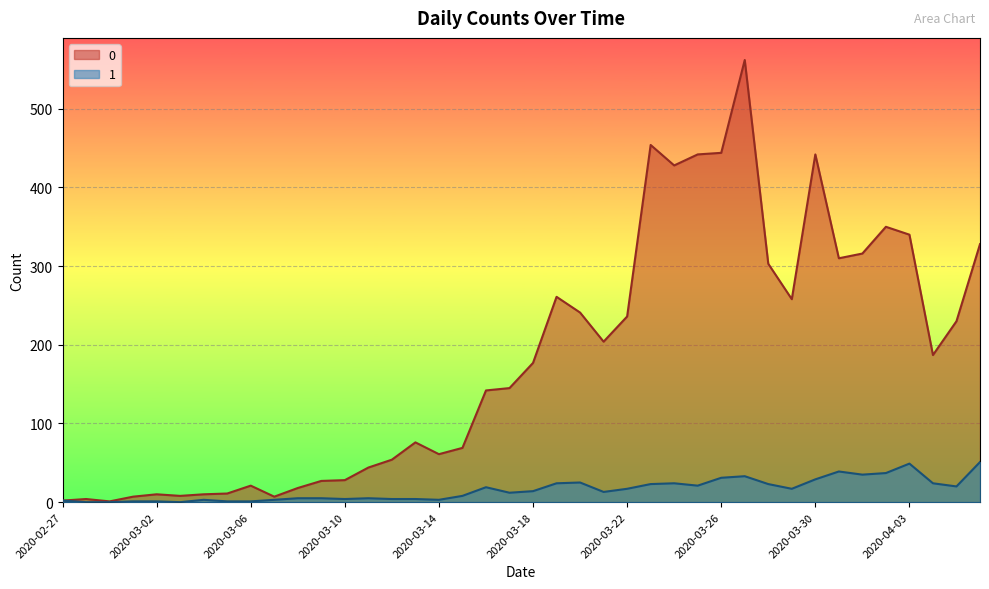

True or false: 1 has more than 1 points higher than both neighbors.

True